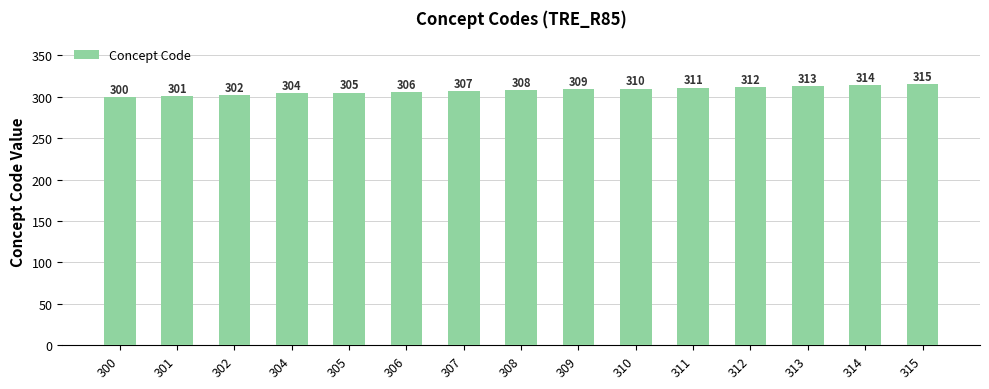

Reading right to left, list all the values displayed in this chart.

315=315	314=314	313=313	312=312	311=311	310=310	309=309	308=308	307=307	306=306	305=305	304=304	302=302	301=301	300=300